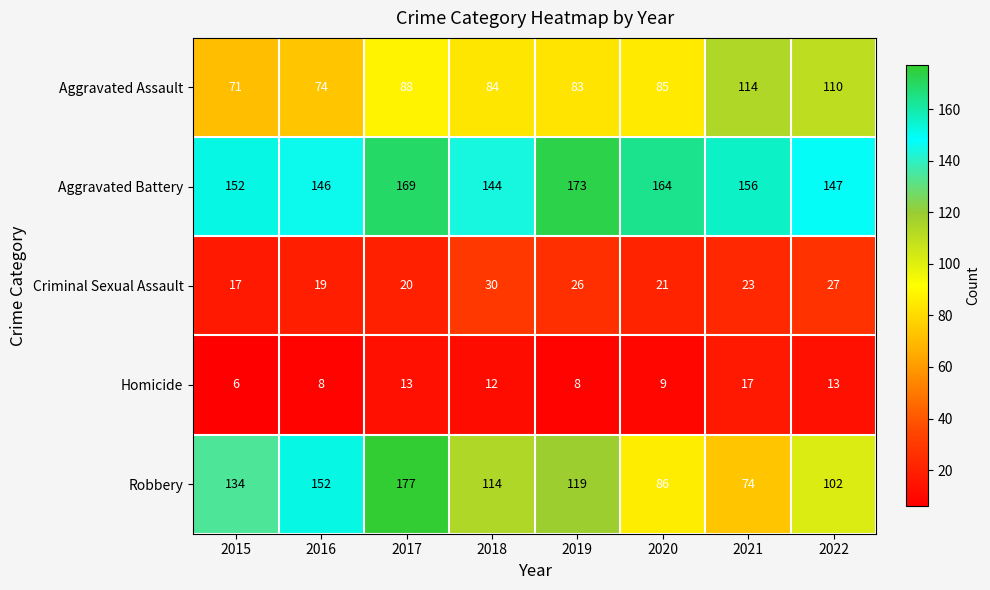

What is the spread (max minus min) of values at 2015?

146